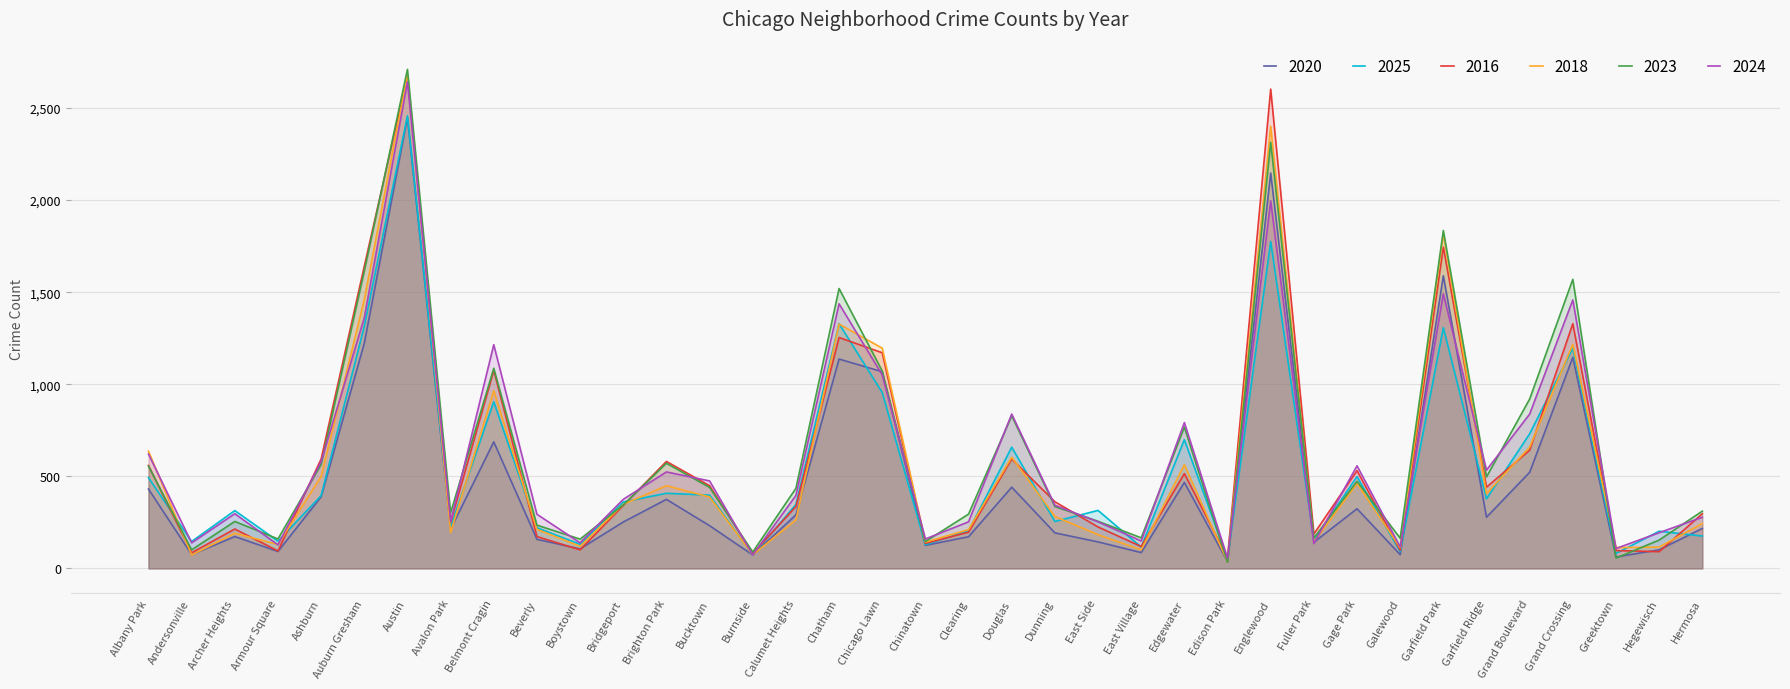

Rank the categories by 2018 value from lowest to highest.

Edison Park, Andersonville, Burnside, East Village, Galewood, Greektown, Hegewisch, Boystown, Armour Square, Chinatown, Fuller Park, East Side, Archer Heights, Avalon Park, Clearing, Beverly, Hermosa, Calumet Heights, Dunning, Bridgeport, Bucktown, Garfield Ridge, Brighton Park, Gage Park, Ashburn, Edgewater, Douglas, Albany Park, Grand Boulevard, Belmont Cragin, Chicago Lawn, Grand Crossing, Chatham, Auburn Gresham, Garfield Park, Englewood, Austin